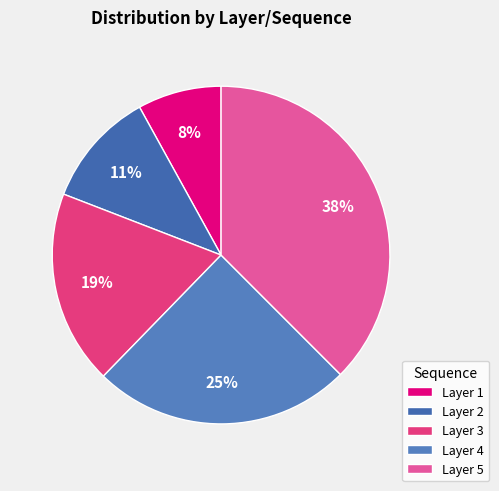

What is the largest slice in the pie chart?

Layer 5